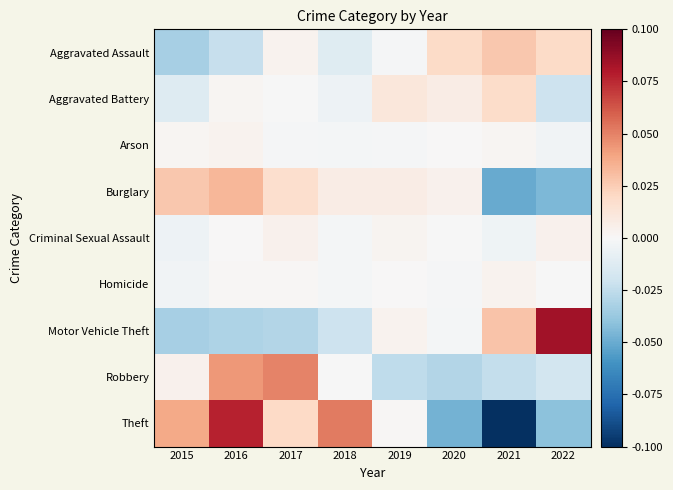

Reading left to right, extract all data points from this chart.

Aggravated Assault: 2015=-0.0	2016=-0.0	2017=0.0	2018=-0.0	2019=-0.0	2020=0.0	2021=0.0	2022=0.0
Aggravated Battery: 2015=-0.0	2016=0.0	2017=-0.0	2018=-0.0	2019=0.0	2020=0.0	2021=0.0	2022=-0.0
Arson: 2015=0.0	2016=0.0	2017=-0.0	2018=-0.0	2019=-0.0	2020=0.0	2021=0.0	2022=-0.0
Burglary: 2015=0.0	2016=0.0	2017=0.0	2018=0.0	2019=0.0	2020=0.0	2021=-0.1	2022=-0.0
Criminal Sexual Assault: 2015=-0.0	2016=0.0	2017=0.0	2018=-0.0	2019=0.0	2020=-0.0	2021=-0.0	2022=0.0
Homicide: 2015=-0.0	2016=0.0	2017=0.0	2018=-0.0	2019=0.0	2020=-0.0	2021=0.0	2022=-0.0
Motor Vehicle Theft: 2015=-0.0	2016=-0.0	2017=-0.0	2018=-0.0	2019=0.0	2020=-0.0	2021=0.0	2022=0.1
Robbery: 2015=0.0	2016=0.0	2017=0.0	2018=-0.0	2019=-0.0	2020=-0.0	2021=-0.0	2022=-0.0
Theft: 2015=0.0	2016=0.1	2017=0.0	2018=0.1	2019=0.0	2020=-0.0	2021=-0.1	2022=-0.0